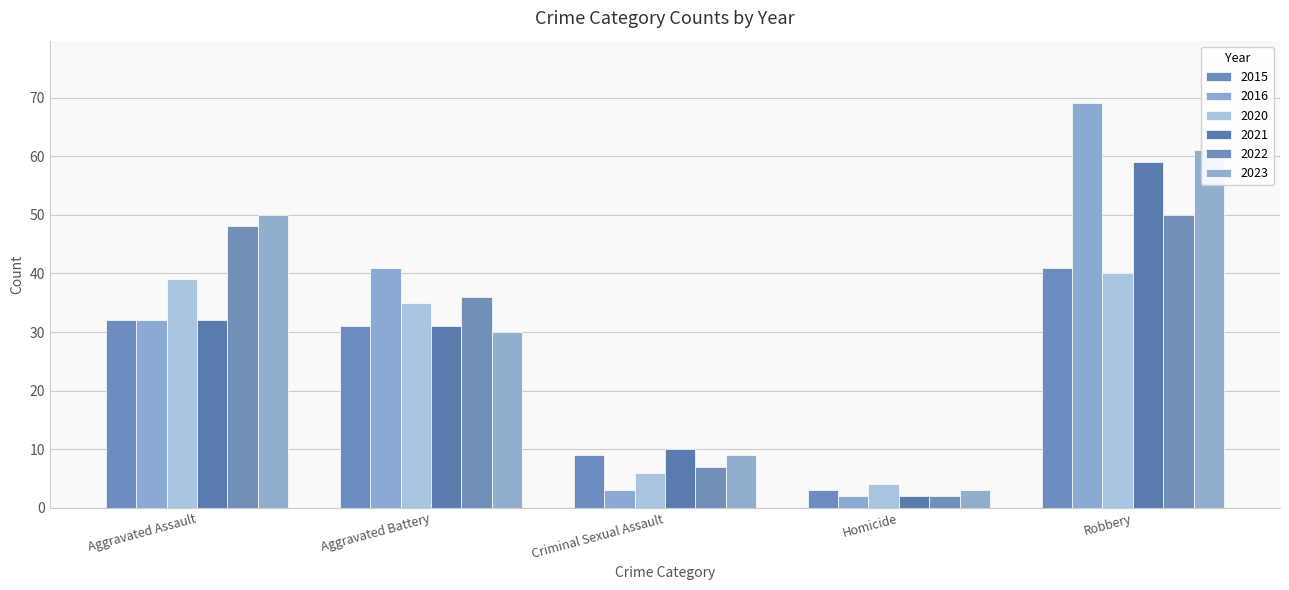

List the labels in order of 2015 value, smallest first.

Homicide, Criminal Sexual Assault, Aggravated Battery, Aggravated Assault, Robbery